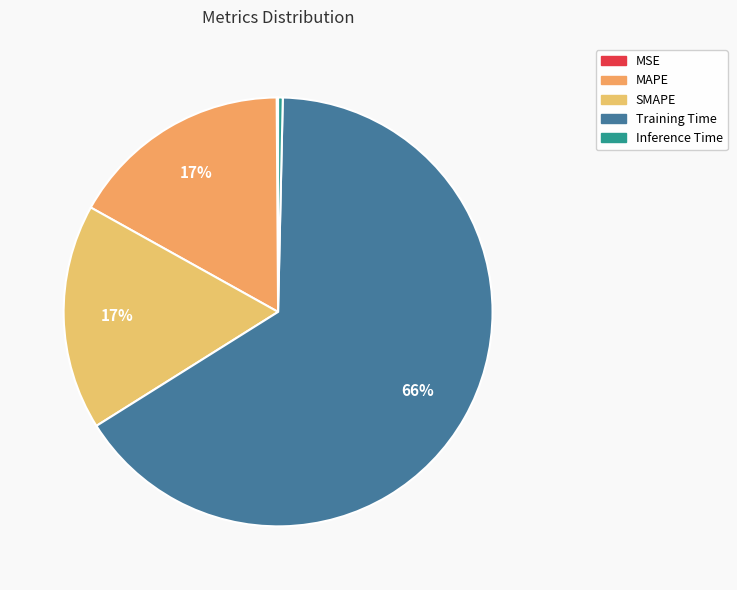

What is the majority slice?

Training Time